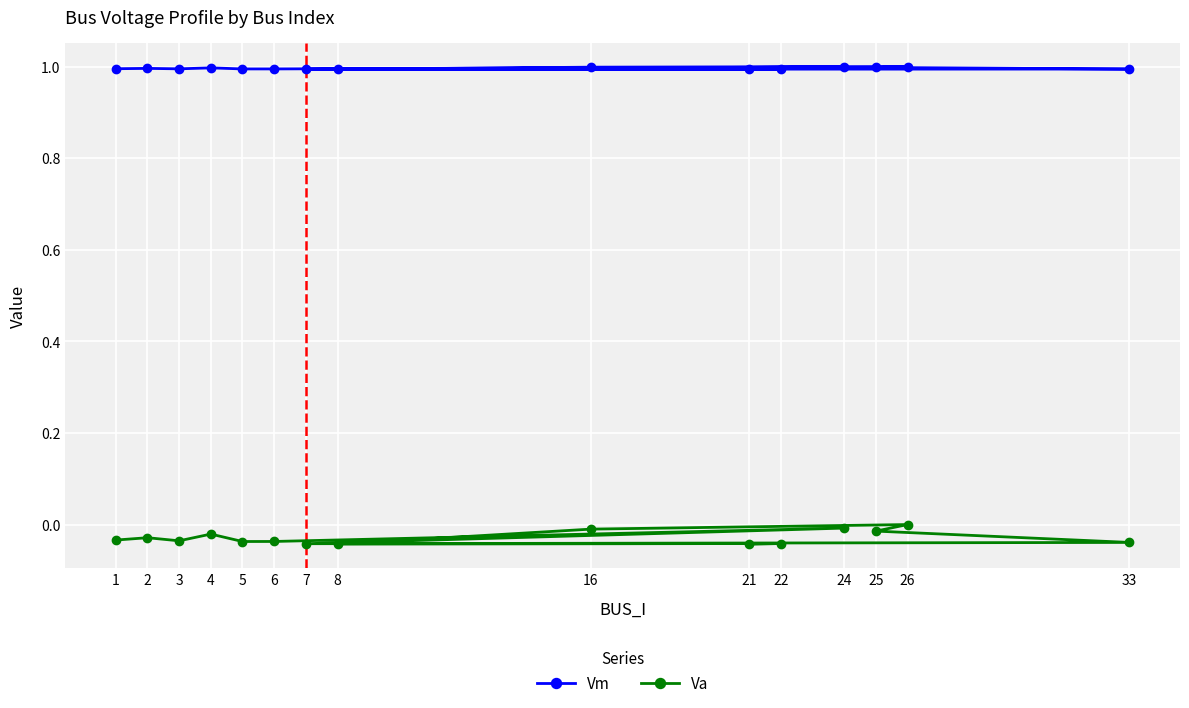

Is the value of Vm at 24 greater than the value of Va at 1?

Yes